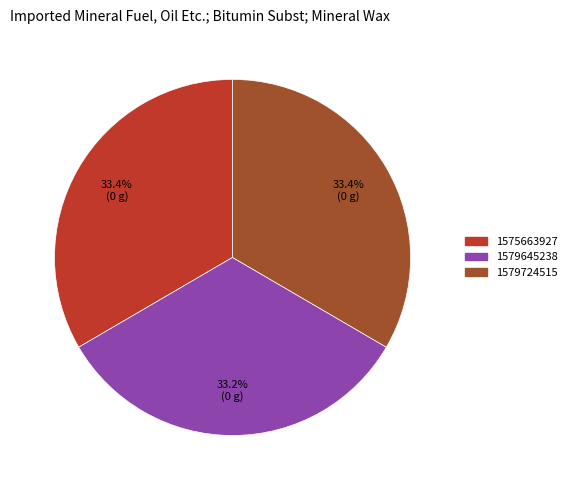

Is there any slice that represents more than half of the pie?

No